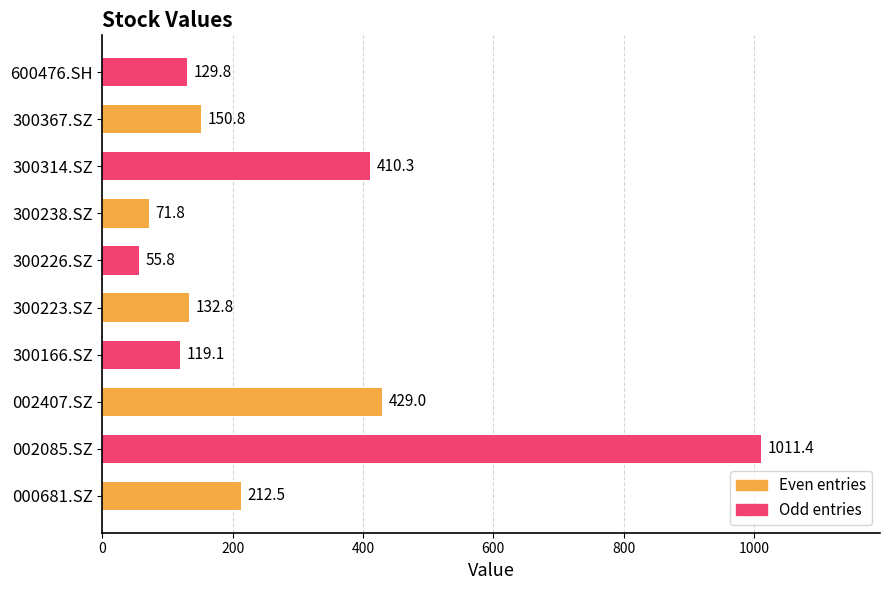

At which category does the chart reach its peak across all series?

002085.SZ